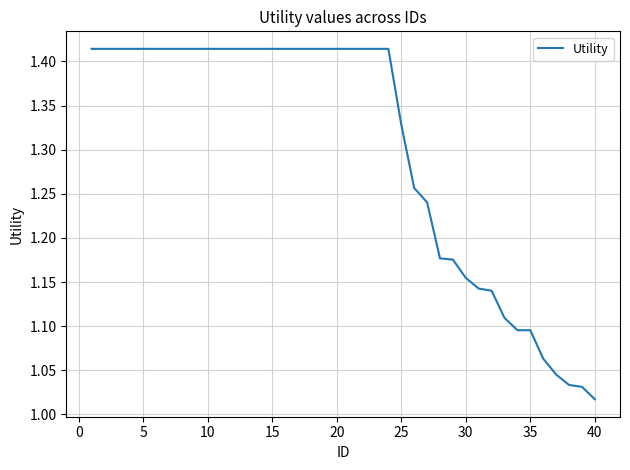

What is the difference between the maximum and minimum values?

0.4